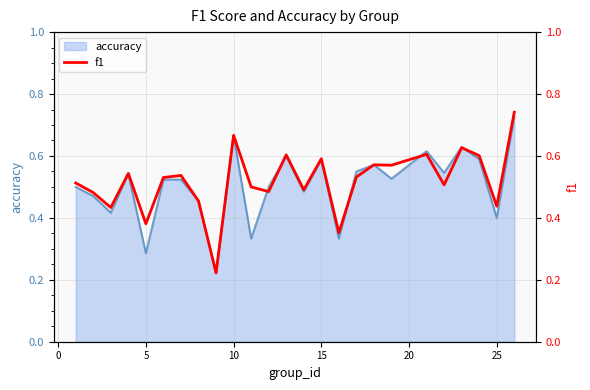

The value of accuracy at 15 is 0.9. True or false?

False